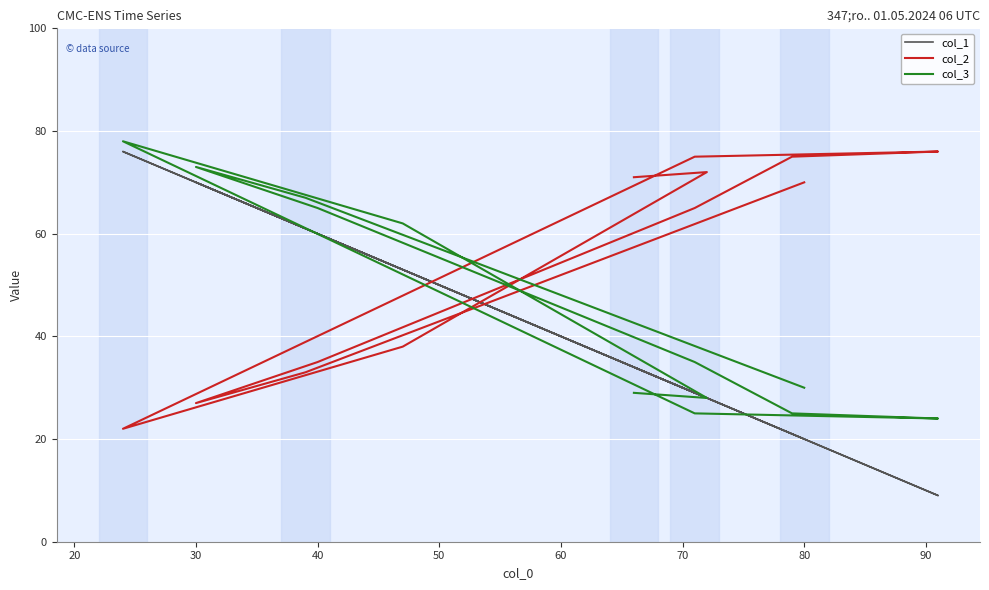

How many values in the col_3 series exceed 35?

5